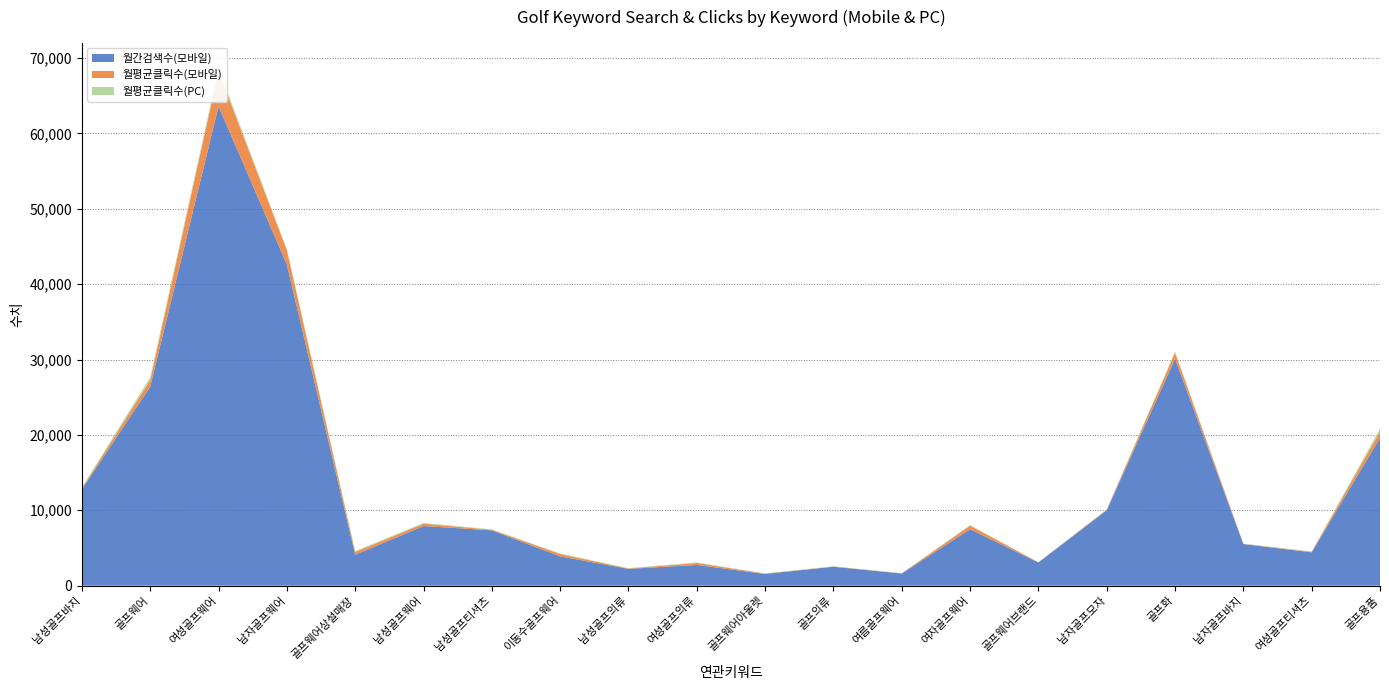

Reading left to right, what are all the values shown in this chart?

월간검색수(모바일): 남성골프바지=12800.0	골프웨어=26400.0	여성골프웨어=63600.0	남자골프웨어=42600.0	골프웨어상설매장=4100.0	남성골프웨어=7910.0	남성골프티셔츠=7340.0	이동수골프웨어=3890.0	남성골프의류=2230.0	여성골프의류=2750.0	골프웨어아울렛=1560.0	골프의류=2510.0	여름골프웨어=1610.0	여자골프웨어=7490.0	골프웨어브랜드=3080.0	남자골프모자=10000.0	골프화=30100.0	남자골프바지=5520.0	여성골프티셔츠=4420.0	골프용품=19600.0
월평균클릭수(모바일): 남성골프바지=126.1	골프웨어=879.9	여성골프웨어=4652.0	남자골프웨어=1895.2	골프웨어상설매장=361.3	남성골프웨어=317.0	남성골프티셔츠=84.8	이동수골프웨어=313.0	남성골프의류=47.8	여성골프의류=267.7	골프웨어아울렛=39.5	골프의류=29.8	여름골프웨어=21.2	여자골프웨어=476.6	골프웨어브랜드=18.8	남자골프모자=75.3	골프화=811.8	남자골프바지=27.3	여성골프티셔츠=79.3	골프용품=850.4
월평균클릭수(PC): 남성골프바지=99.0	골프웨어=384.0	여성골프웨어=355.3	남자골프웨어=165.7	골프웨어상설매장=129.5	남성골프웨어=88.1	남성골프티셔츠=41.5	이동수골프웨어=64.8	남성골프의류=49.6	여성골프의류=62.9	골프웨어아울렛=26.5	골프의류=29.6	여름골프웨어=26.8	여자골프웨어=59.3	골프웨어브랜드=14.1	남자골프모자=47.6	골프화=150.2	남자골프바지=30.3	여성골프티셔츠=30.8	골프용품=380.3